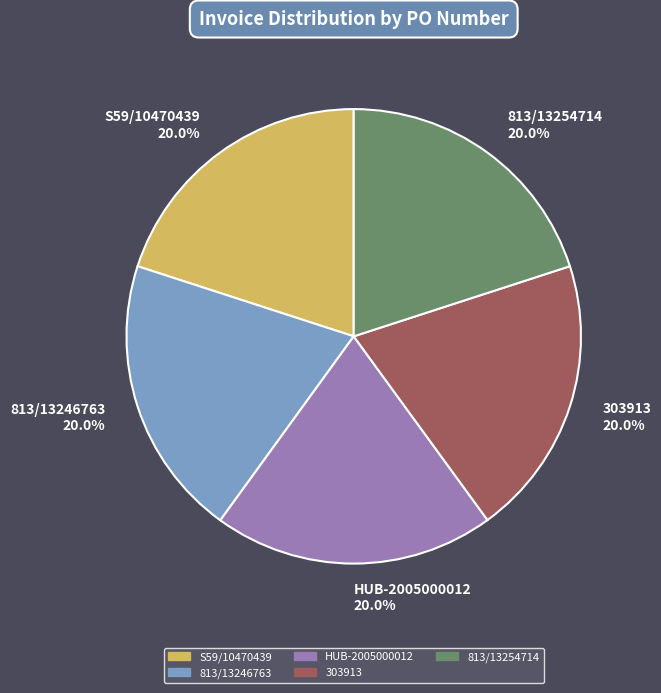

To the nearest percent, what is the average slice percentage?

20%